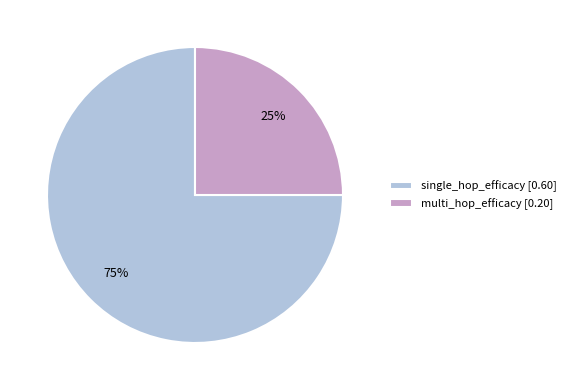

Is there a majority slice in this chart?

Yes